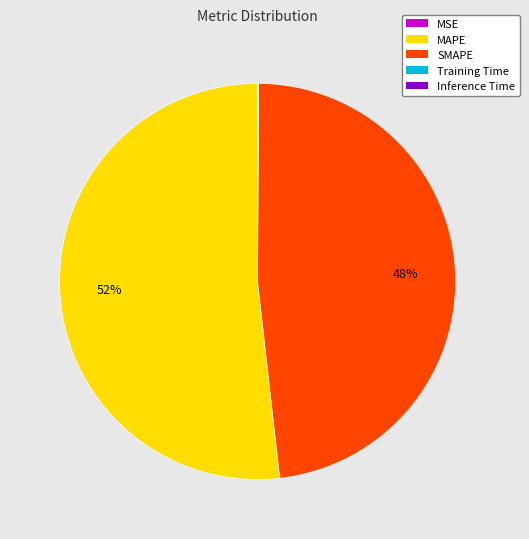

Which has a higher value, SMAPE or MAPE?

MAPE